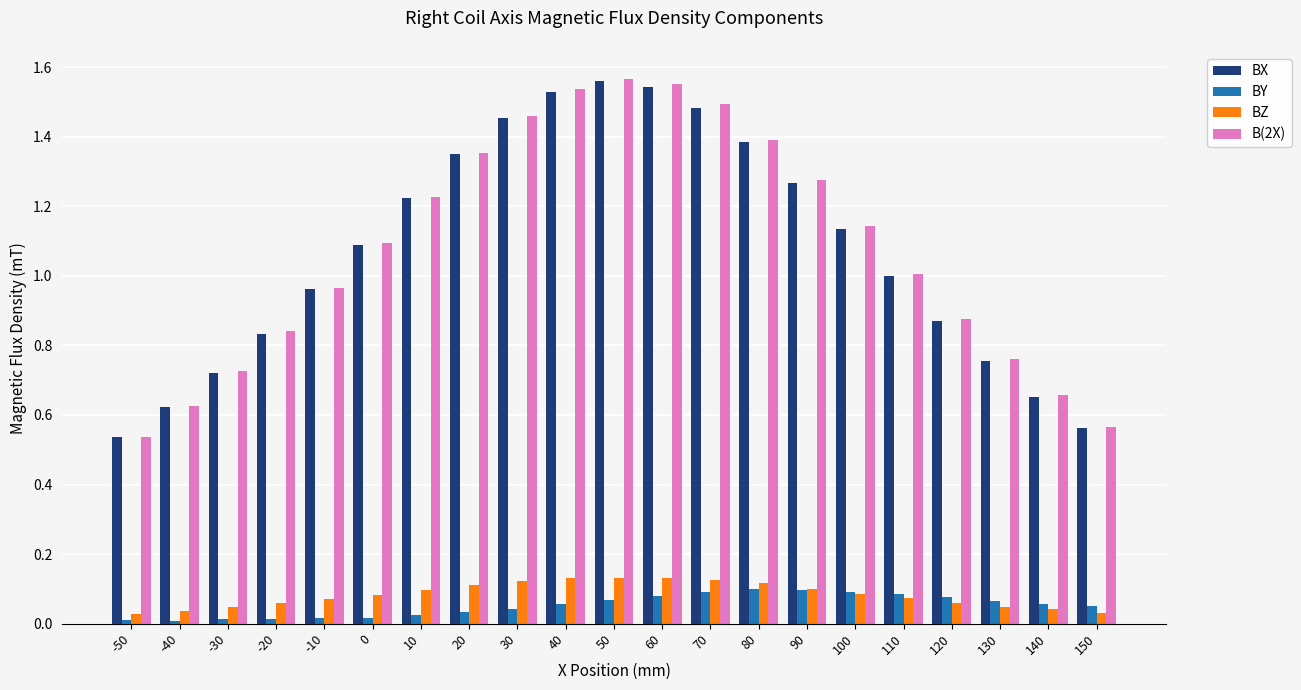

Which series has the largest range (max minus min)?

B(2X)